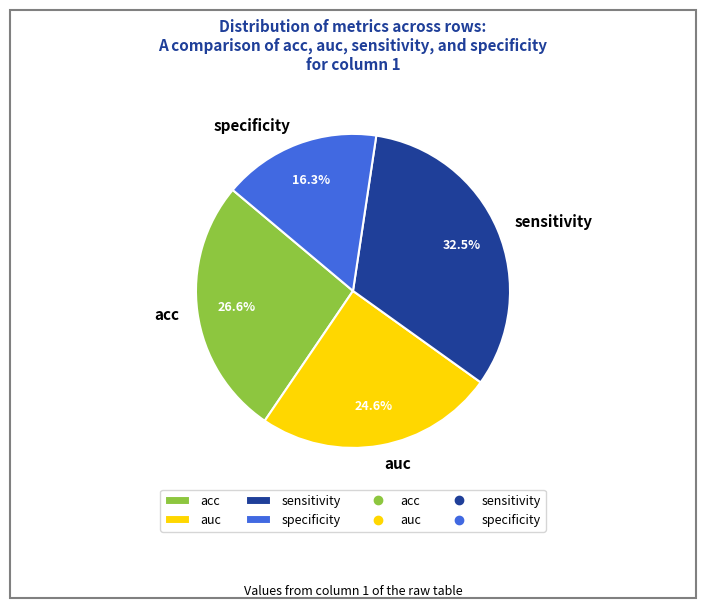

Count the number of slices in the pie.

4